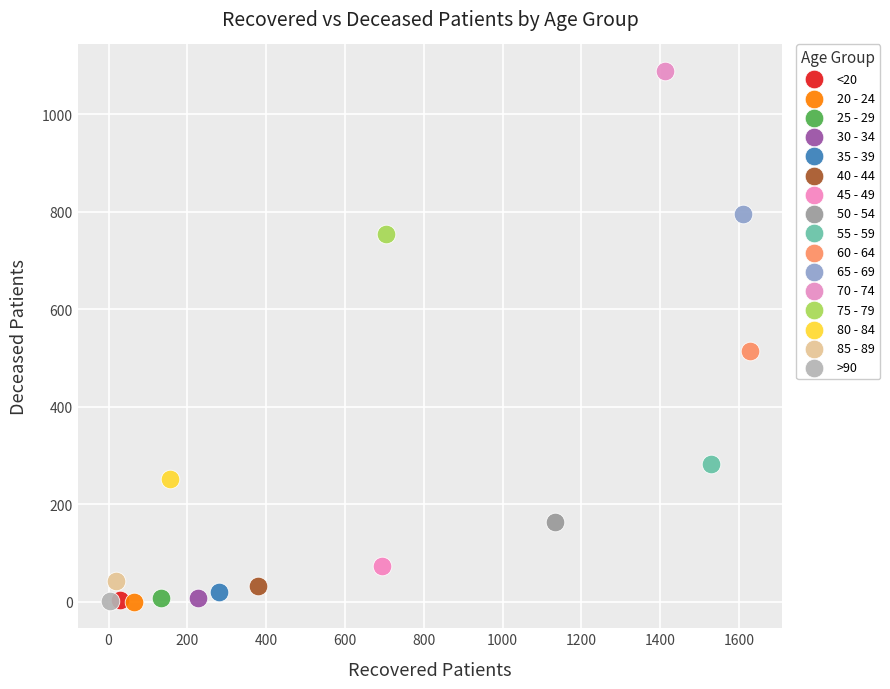

What are all the series names shown in the legend?

<20, 20 - 24, 25 - 29, 30 - 34, 35 - 39, 40 - 44, 45 - 49, 50 - 54, 55 - 59, 60 - 64, 65 - 69, 70 - 74, 75 - 79, 80 - 84, 85 - 89, >90